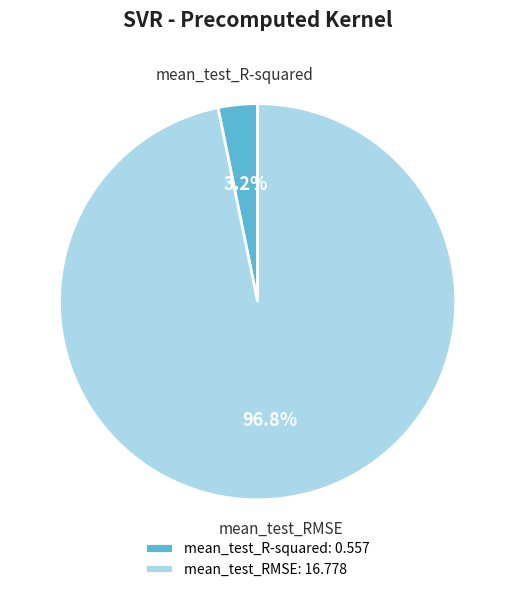

Which slice represents more than half of the pie?

mean_test_RMSE